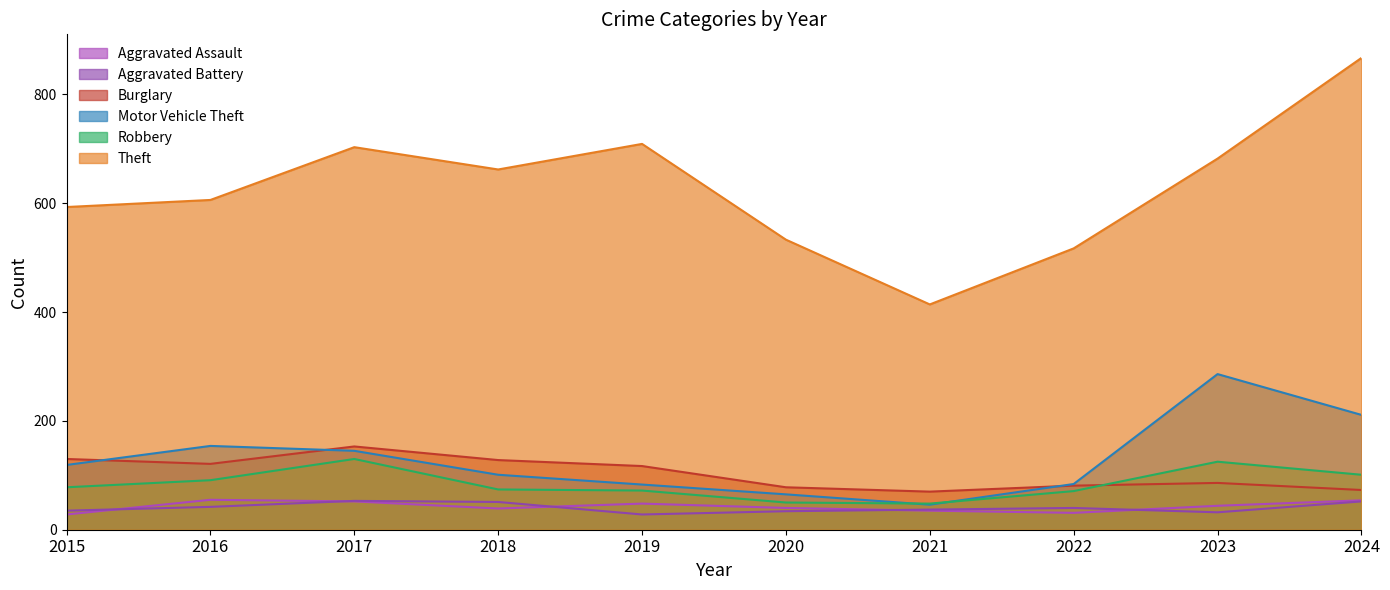

What is the highest value of the Theft series?

867